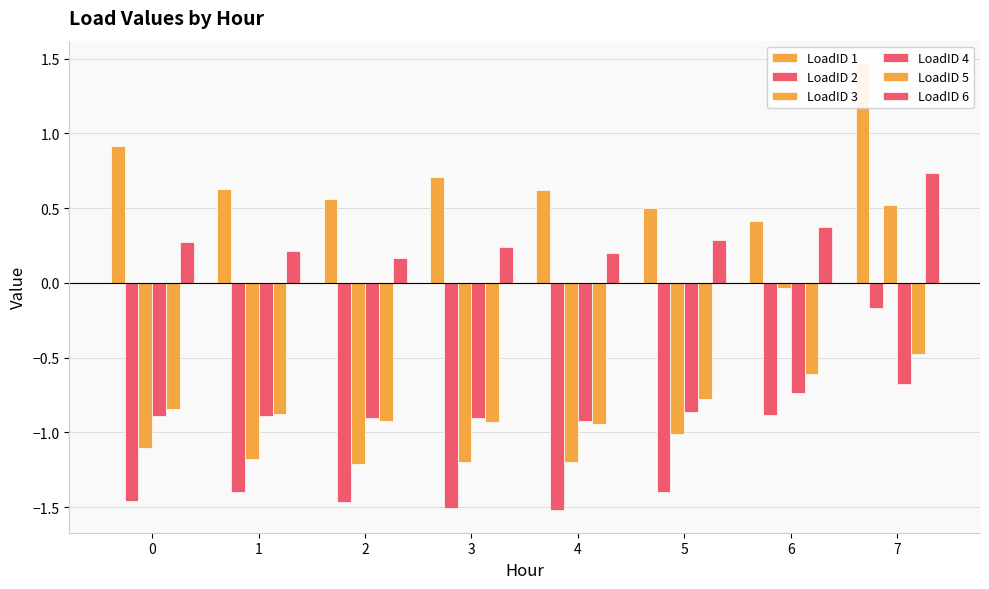

What is the sum of all LoadID 3 values?

-6.4